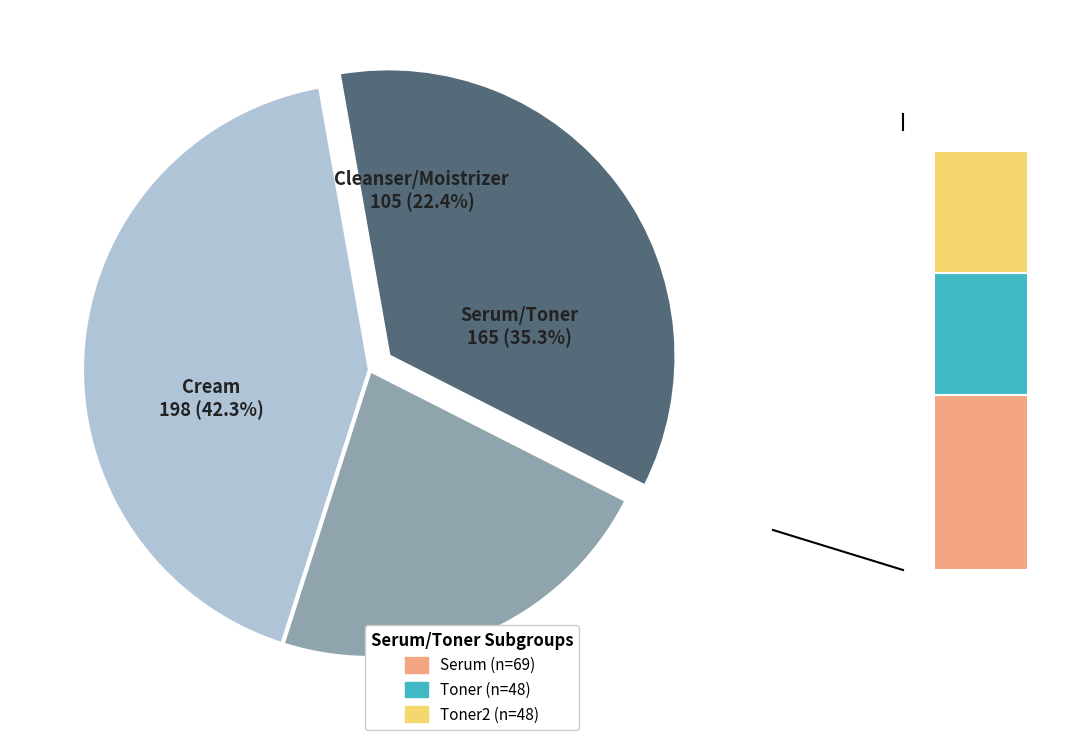

Does any single category account for the majority?

No